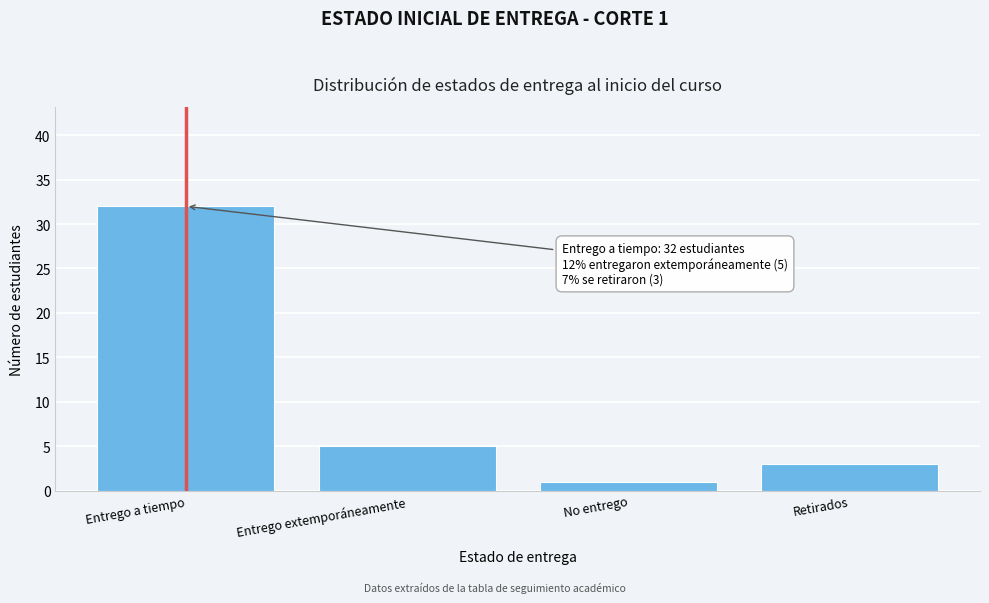

Reading left to right, list all the values displayed in this chart.

Entrego a tiempo=32	Entrego extemporáneamente=5	No entrego=1	Retirados=3